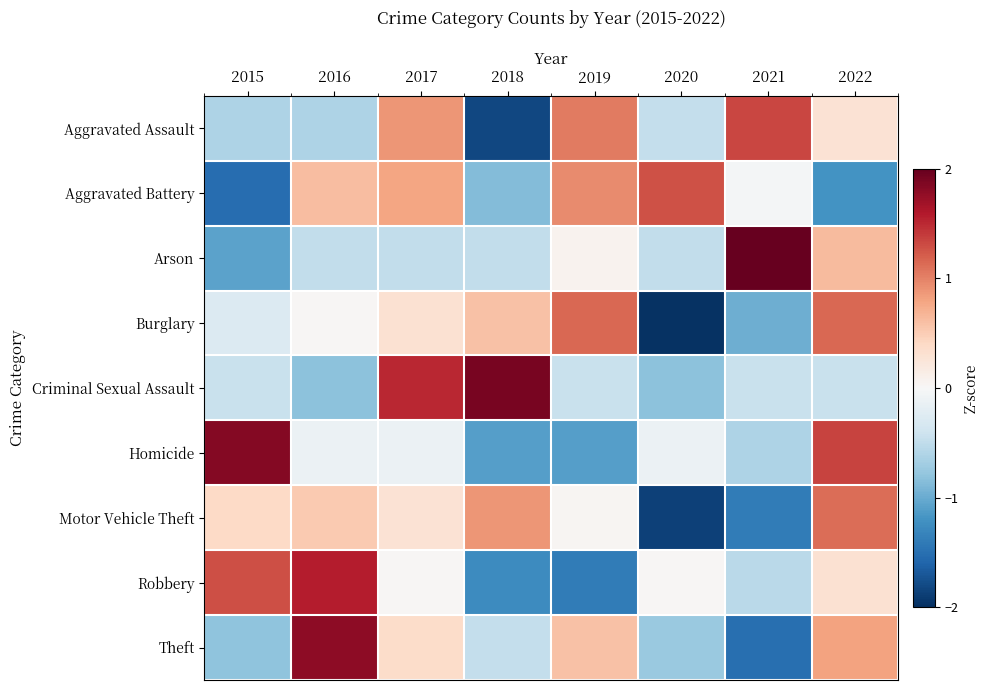

List the series in order of their peak value, highest first.

Arson, Criminal Sexual Assault, Homicide, Theft, Robbery, Aggravated Assault, Aggravated Battery, Burglary, Motor Vehicle Theft